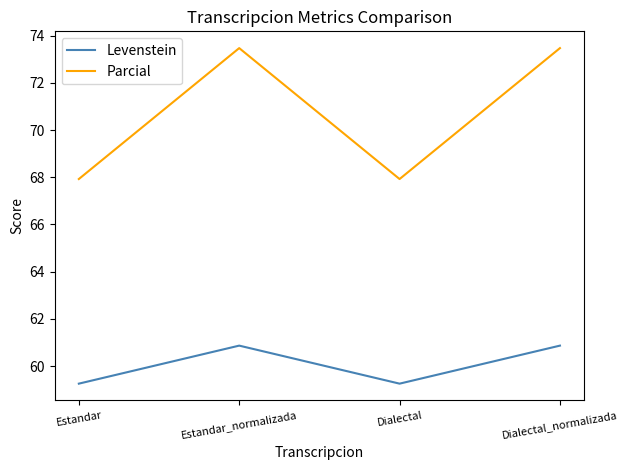

Which series has the widest spread of values?

Parcial